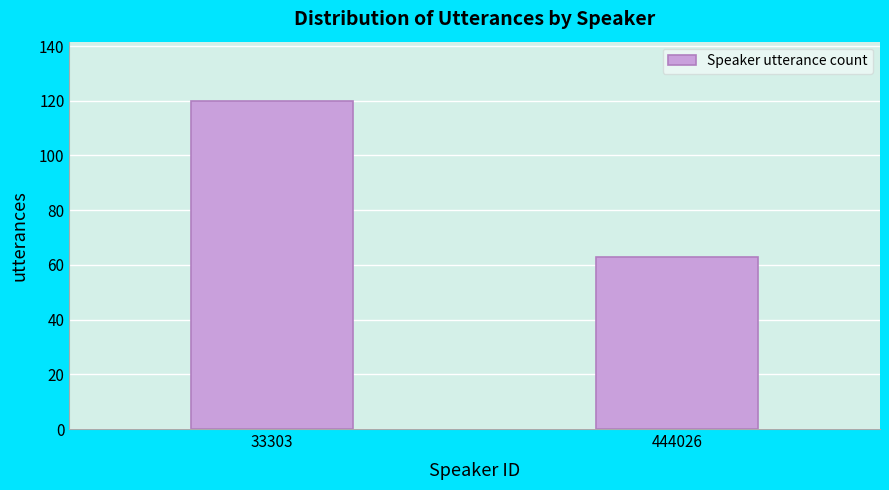

Reading left to right, list all the values displayed in this chart.

120	63